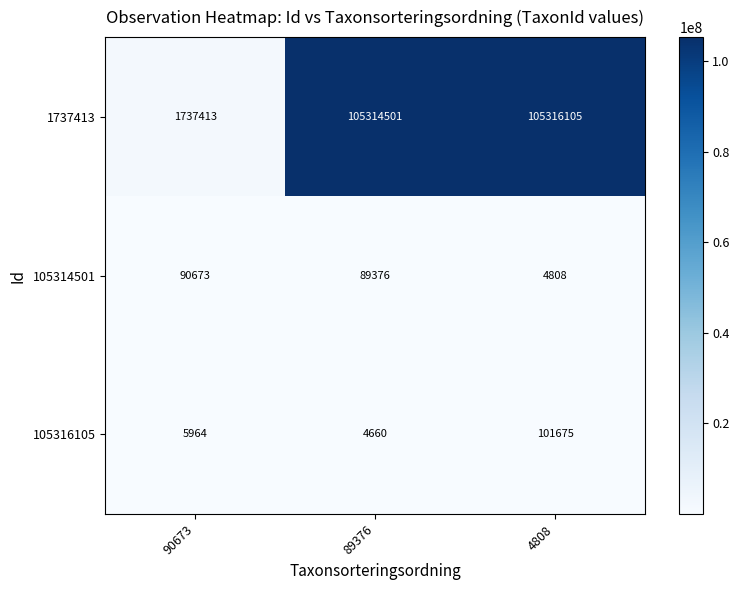

What is the highest value of the 105314501 series?

90673